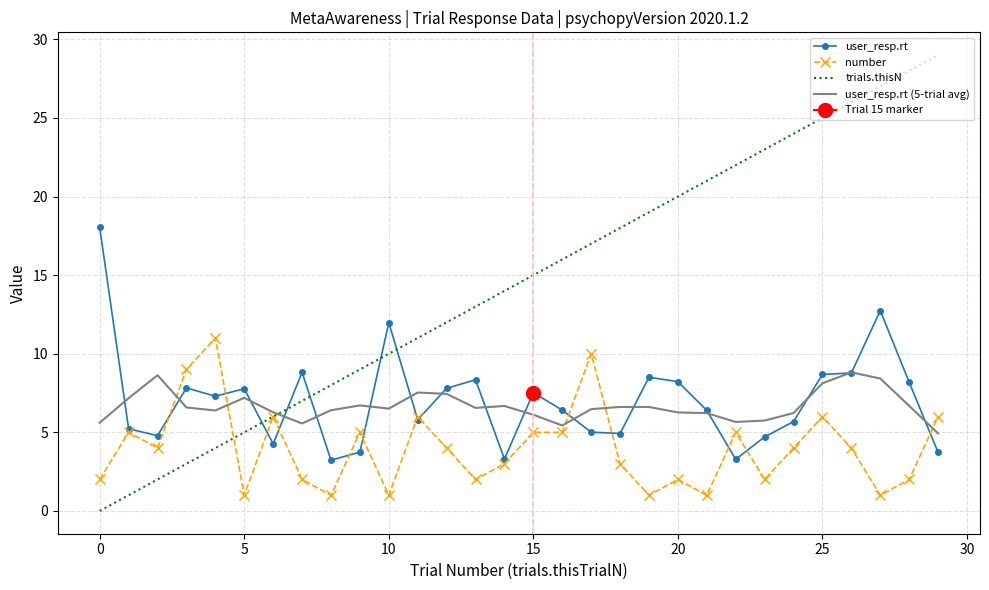

What are all the series names shown in the legend?

user_resp.rt, number, trials.thisN, user_resp.rt (5-trial avg)